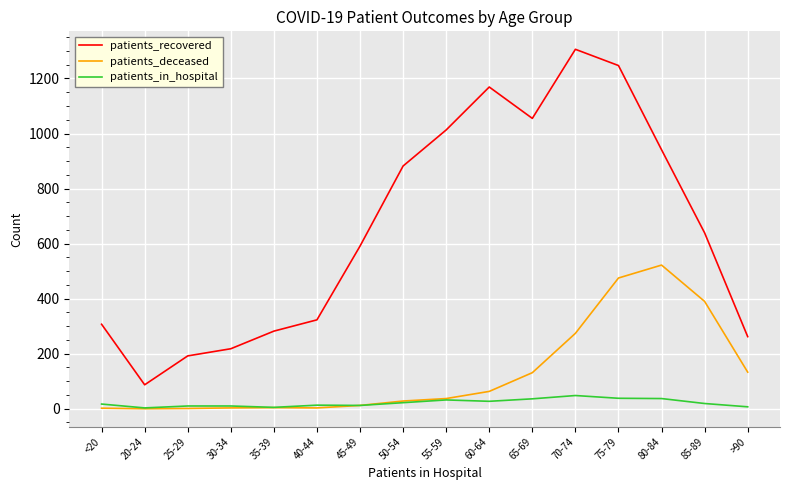

The patients_deceased series shows 12 at 45-49. True or false?

True